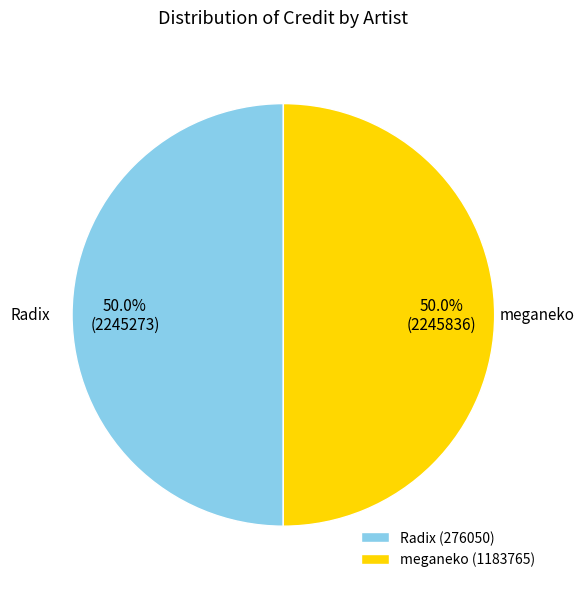

What is the ratio of the value at Radix (276050) to the value at meganeko (1183765)?

1.0